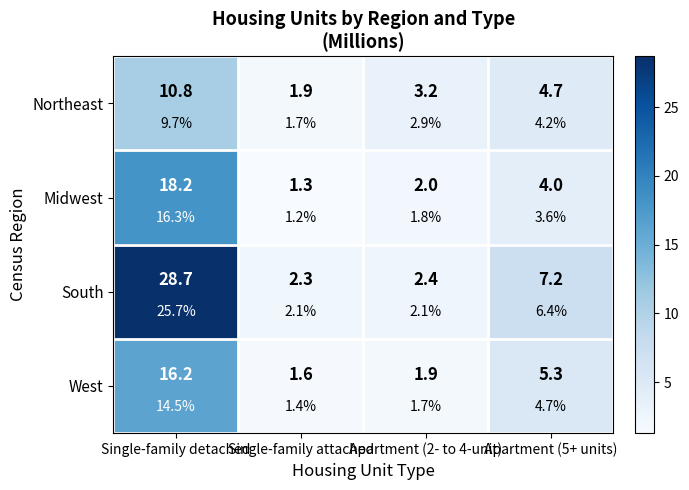

How many values in the South series exceed 7?

2